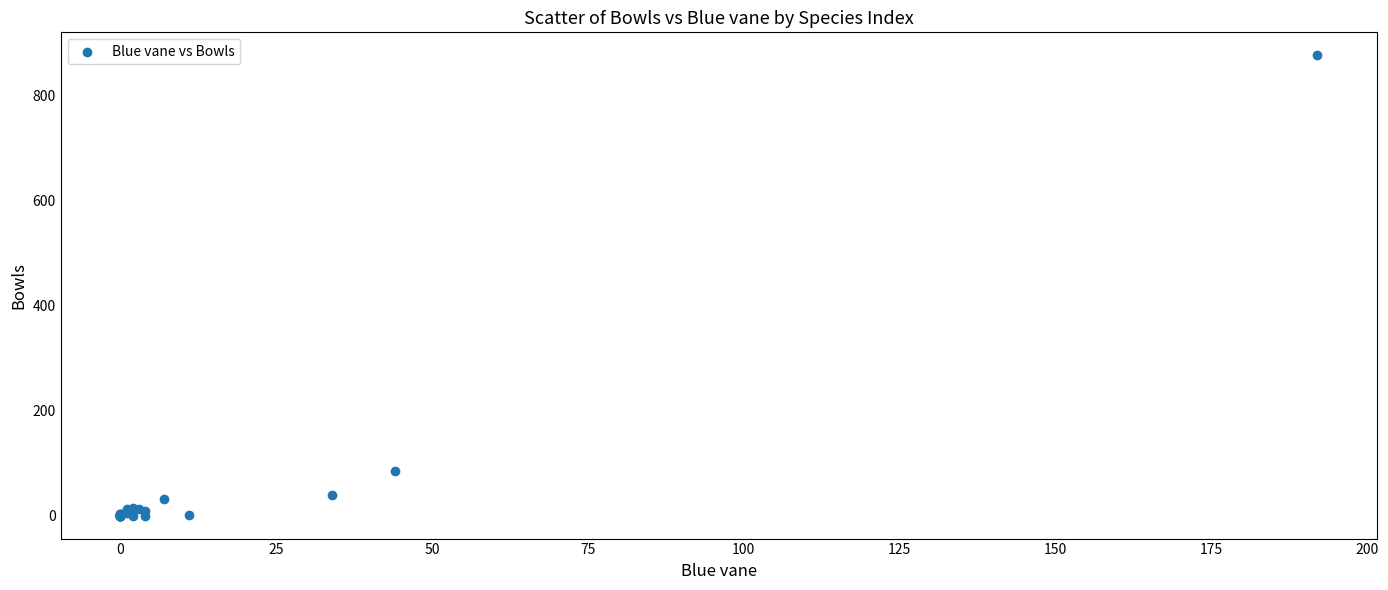

What Y value in the scatter plot is closest to 438?

85